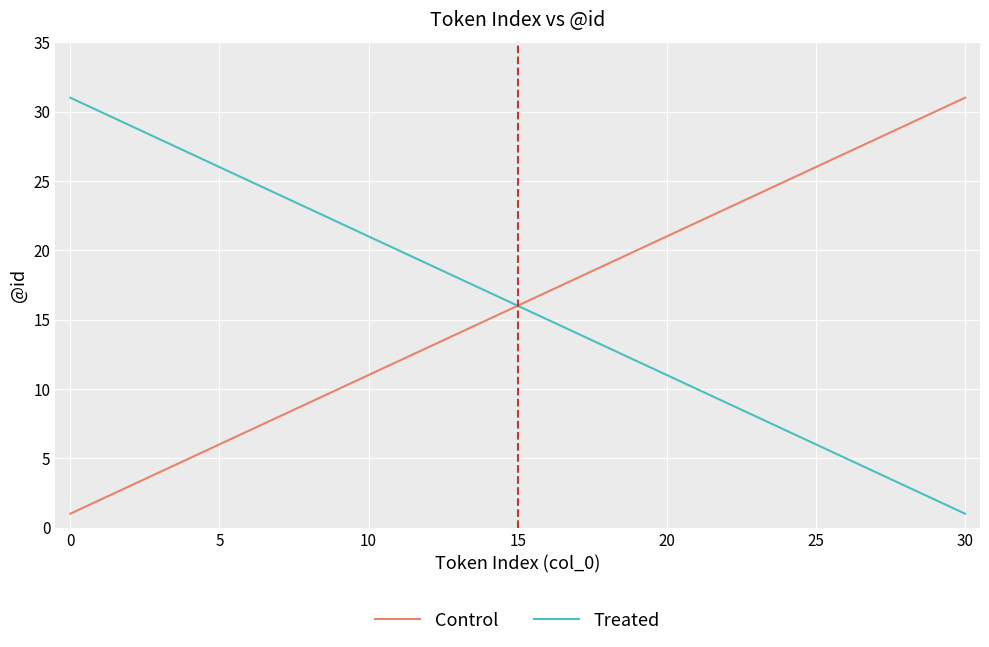

What are all the series names shown in the legend?

Control, Treated